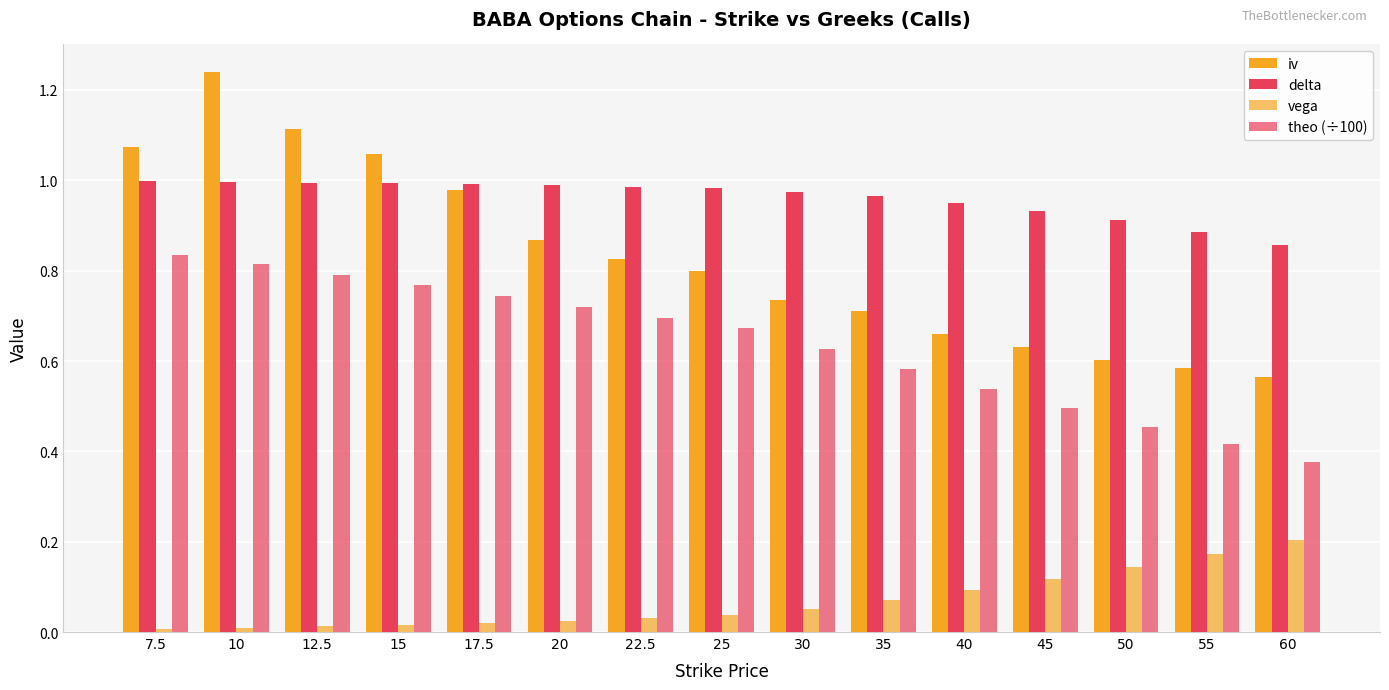

How many bars are there in total?

60